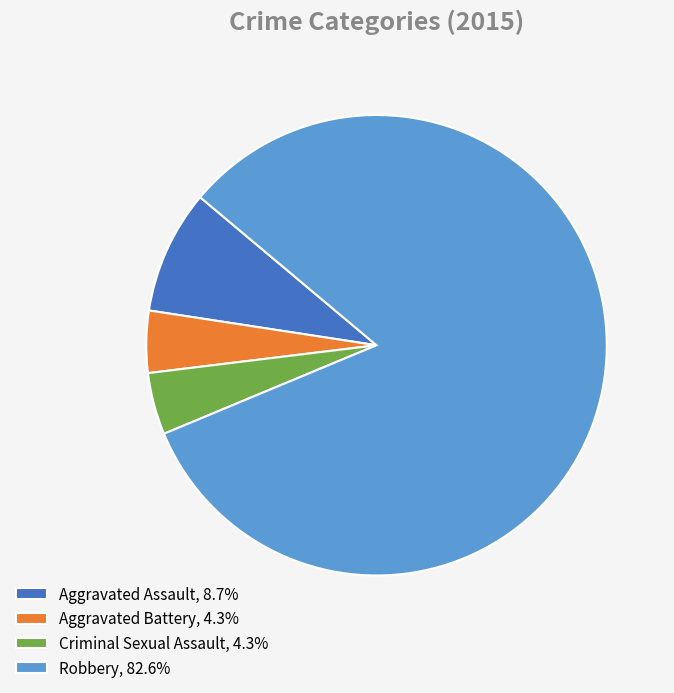

True or false: Aggravated Assault accounts for 9% of the total.

True